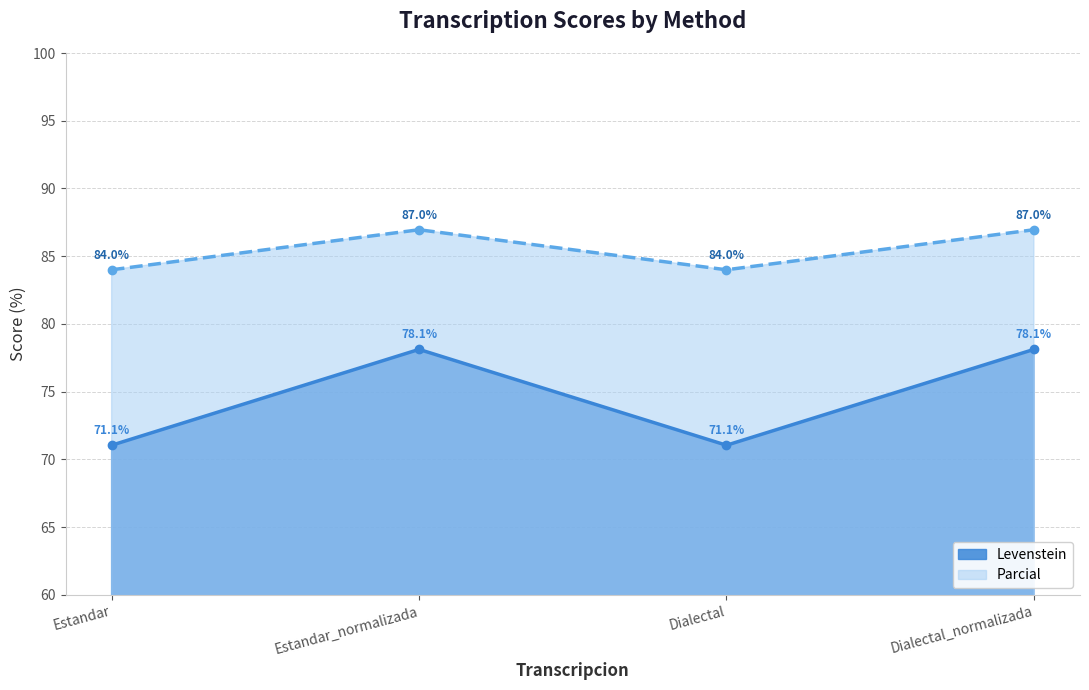

How many data points does each series have?

4